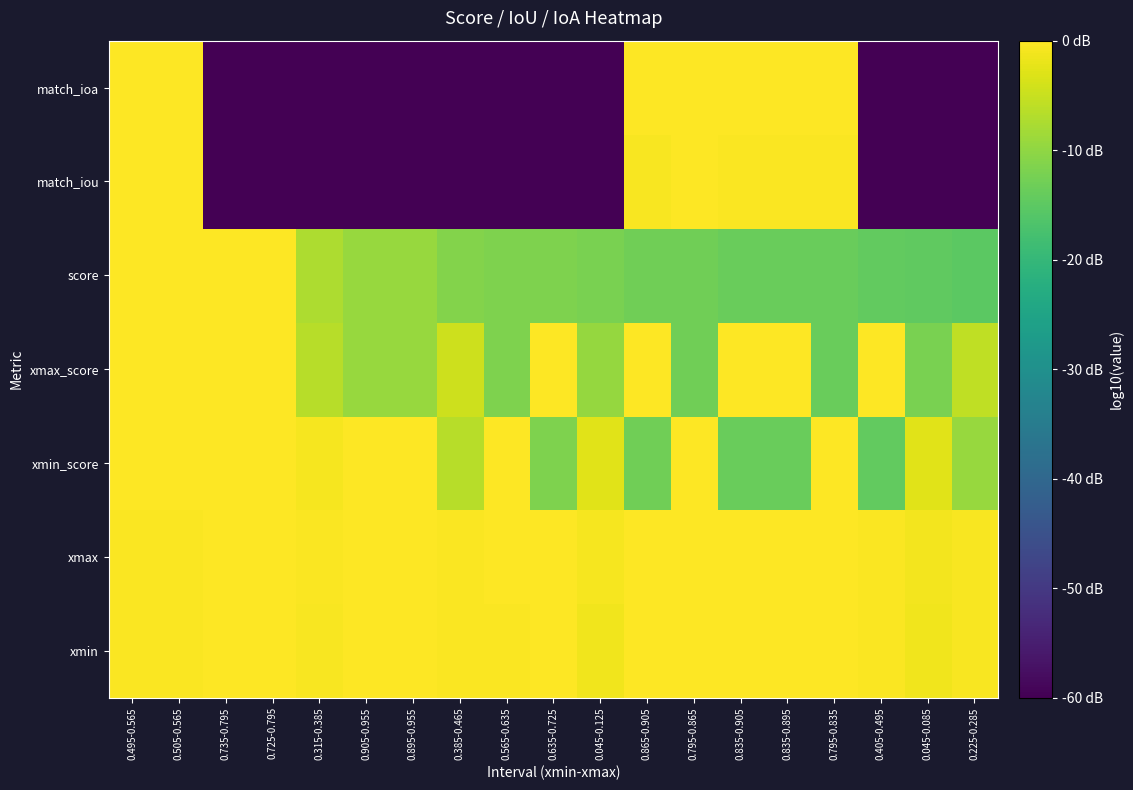

Which label corresponds to the smallest value in the chart?

0.735-0.795